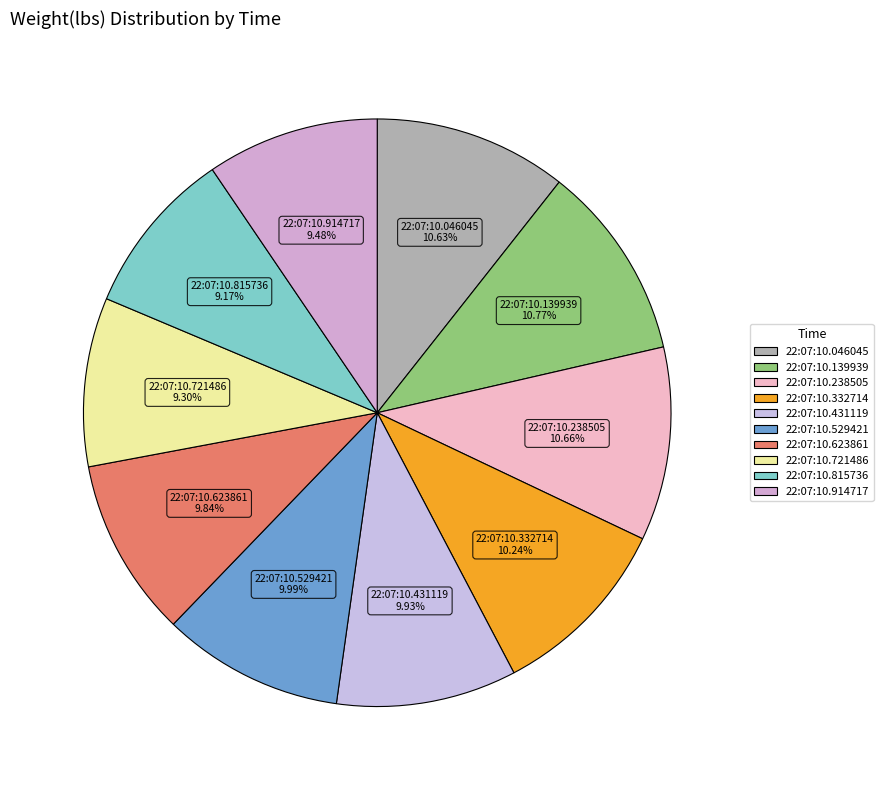

Approximately how many times larger is the value at 22:07:10.529421 compared to 22:07:10.238505?

0.9